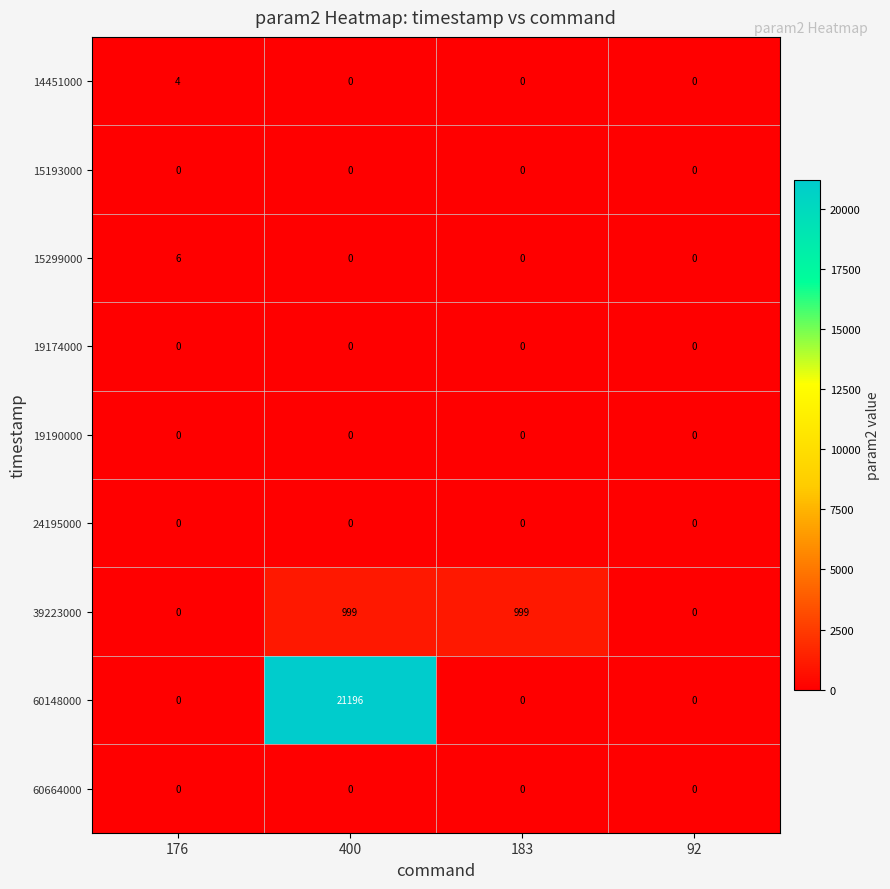

What is the difference between the 60148000 values at 400 and 183?

21196